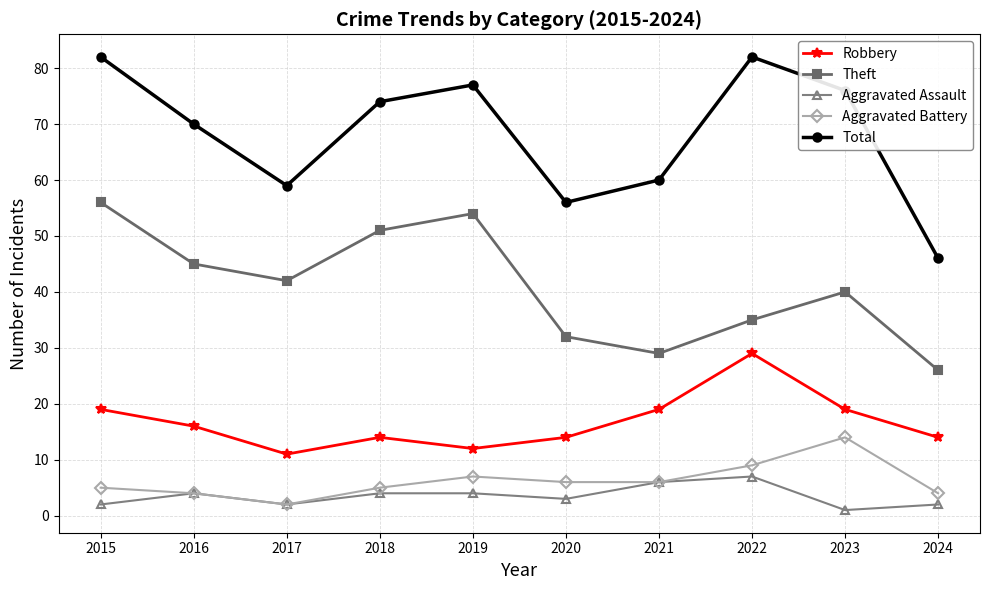

Rank the series by their maximum value, from lowest to highest.

Aggravated Assault, Aggravated Battery, Robbery, Theft, Total